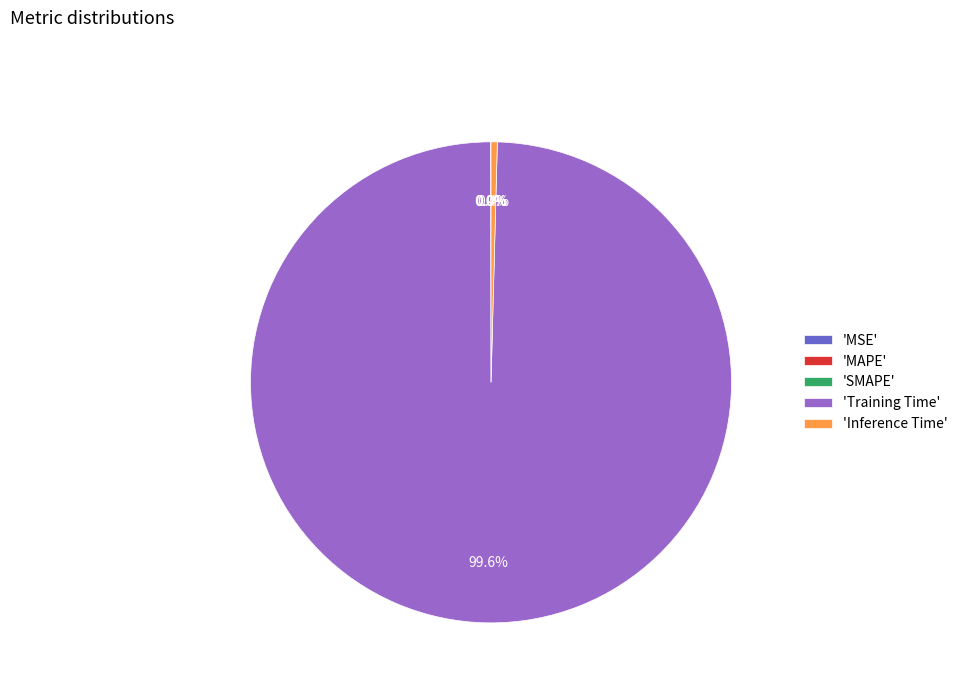

Which category accounts for the majority?

'Training Time'